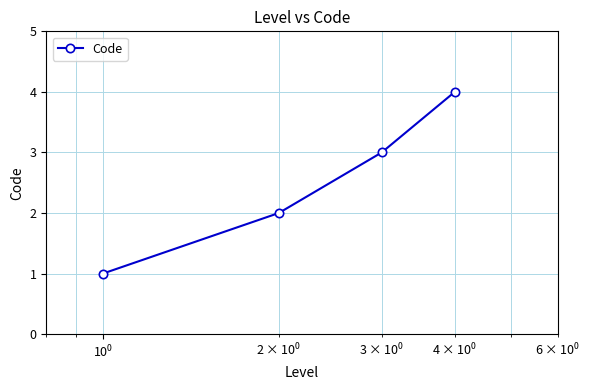

What is the minimum value shown in the chart?

1